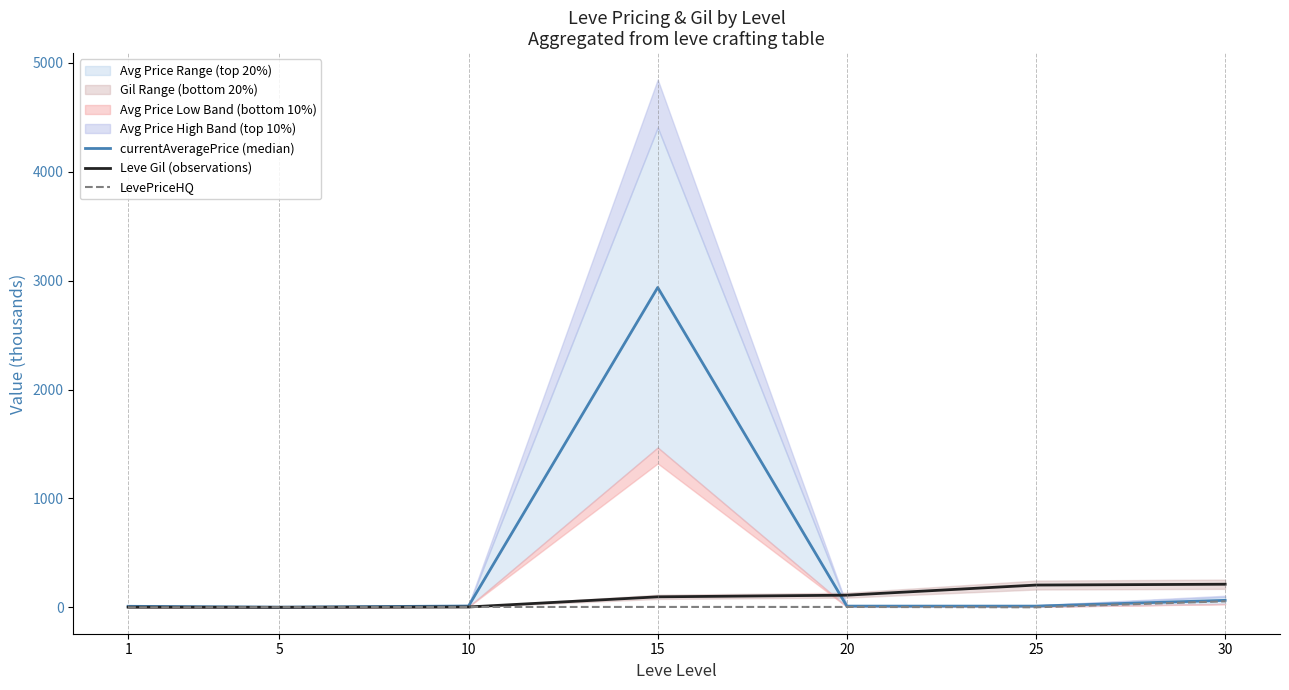

The LevePriceHQ series shows 56.0 at 30. True or false?

True